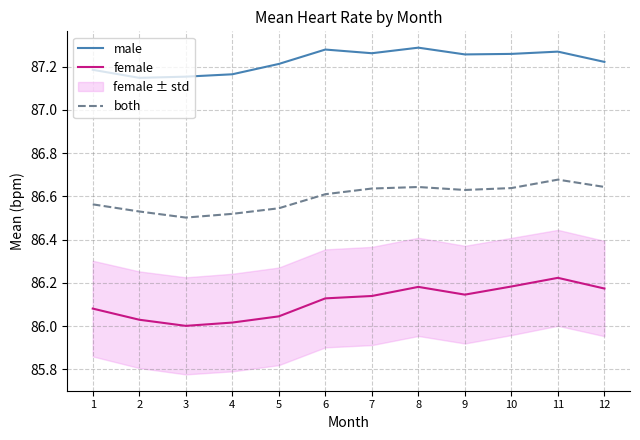

What are all the series names shown in the legend?

male, female, both